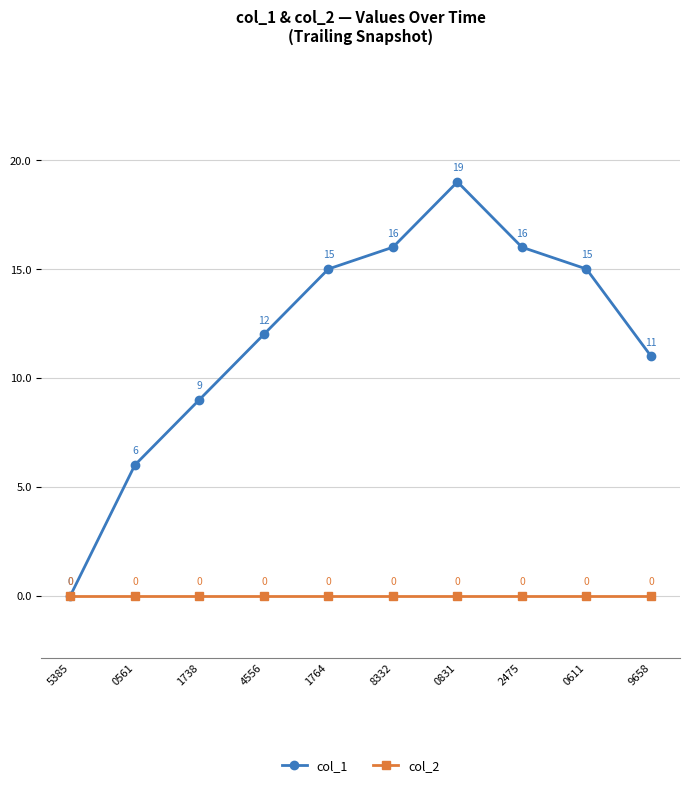

What is the label of the 3rd point from the left?

1738